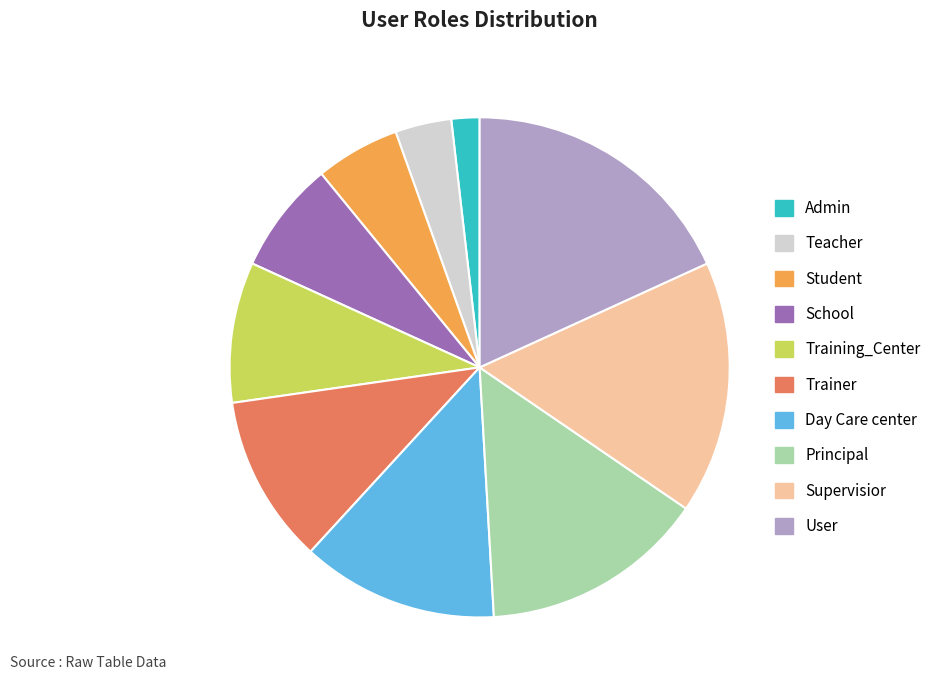

Combined, do Day Care center and Principal account for over 50%?

No